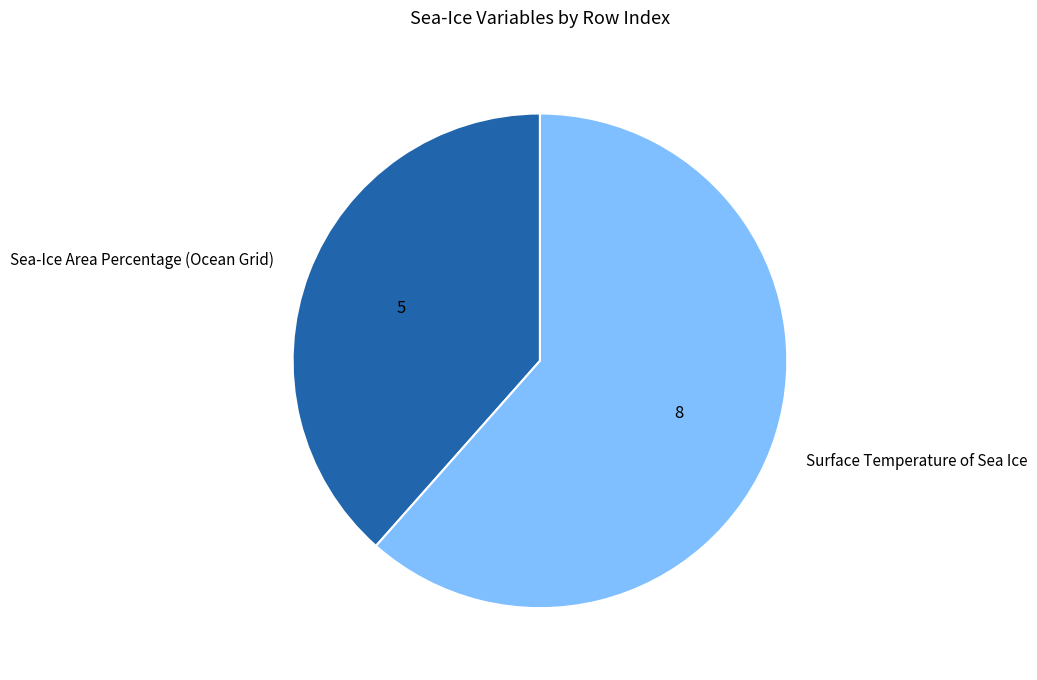

Rank the categories by value from highest to lowest.

Surface Temperature of Sea Ice, Sea-Ice Area Percentage (Ocean Grid)